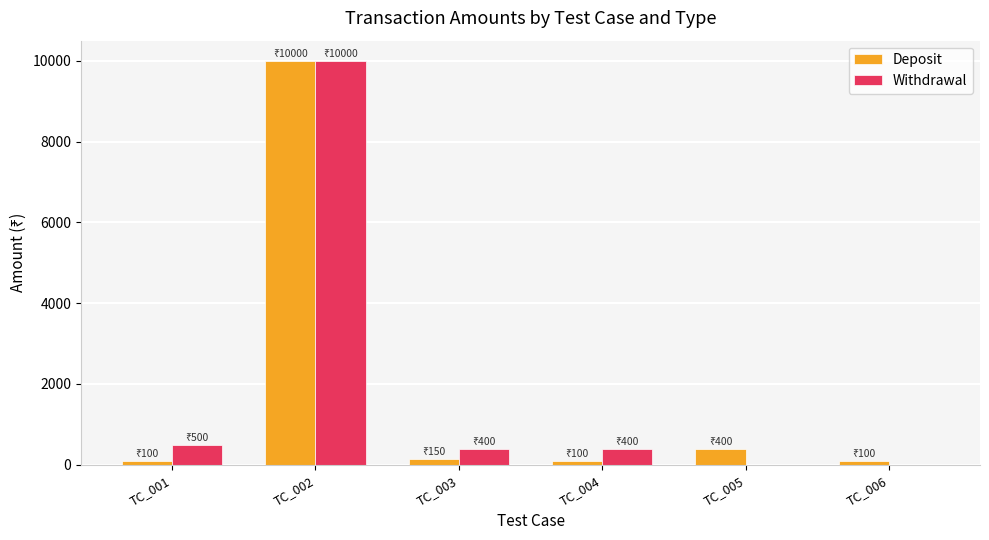

What is the greatest value displayed?

10000